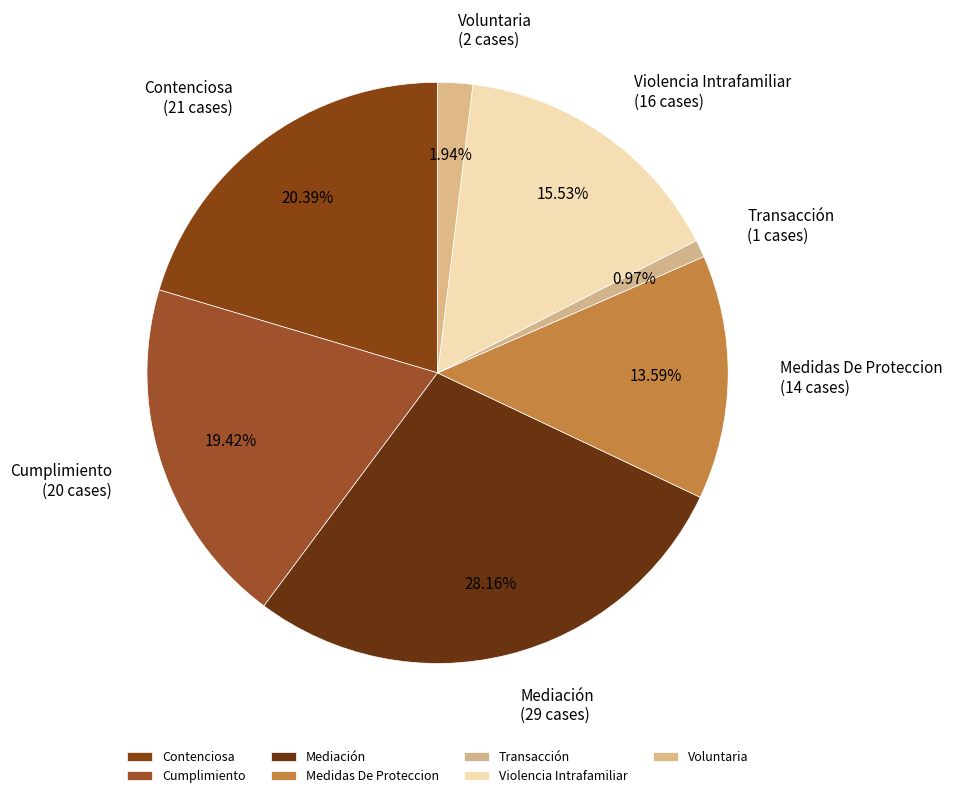

What is the ratio of the value at Contenciosa to the value at Voluntaria?

10.5